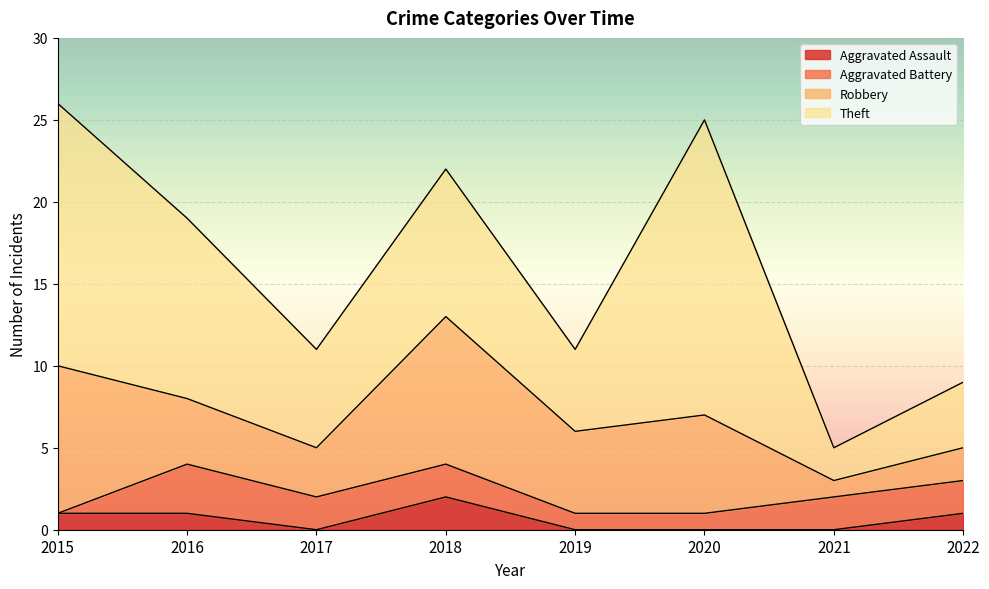

What is the minimum value for Robbery?

1